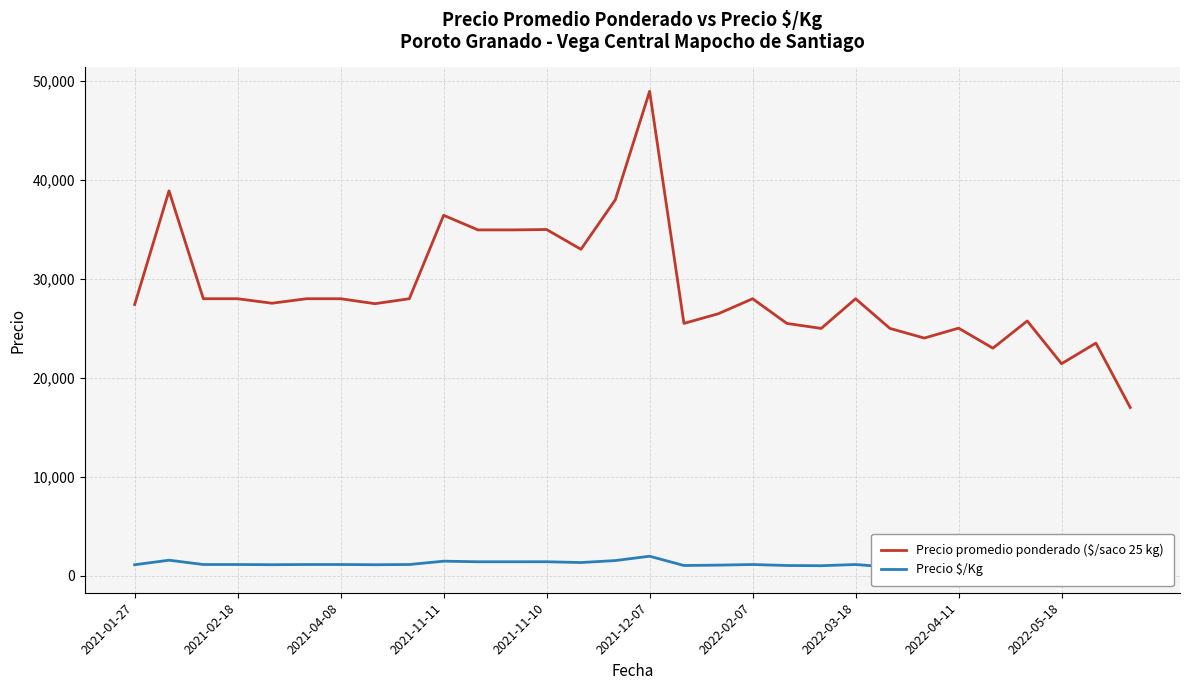

True or false: Precio promedio ponderado ($/saco 25 kg) has a value of 36440 at 2021-11-11.

True